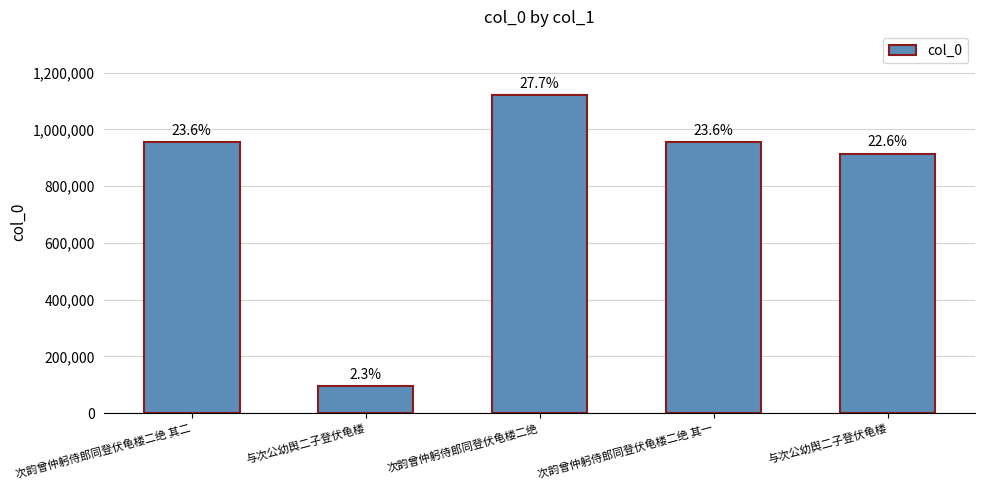

Are the bars horizontal?

No